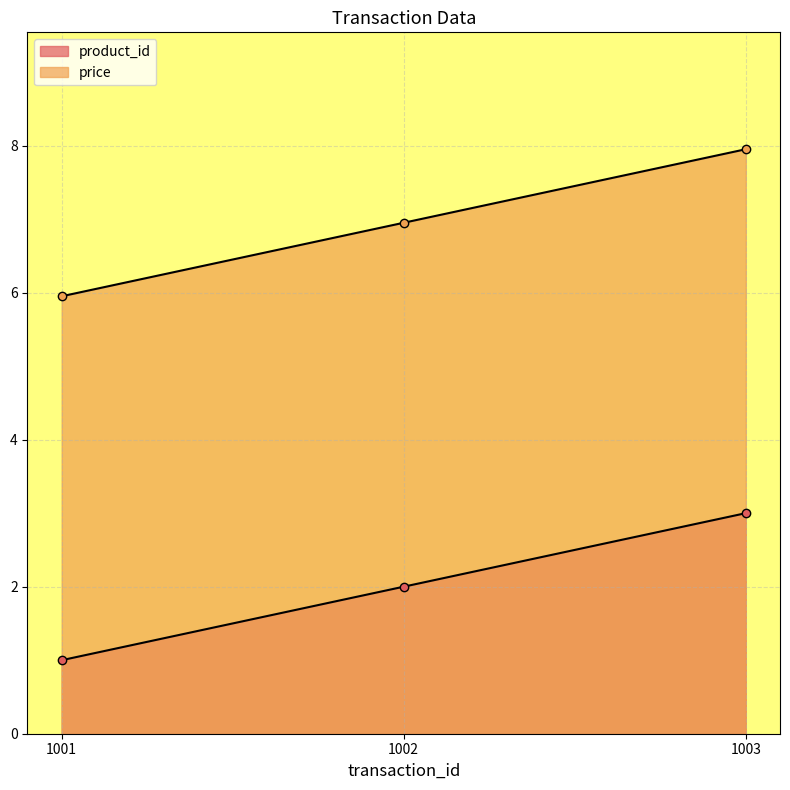

How many values in the price series exceed 6?

2